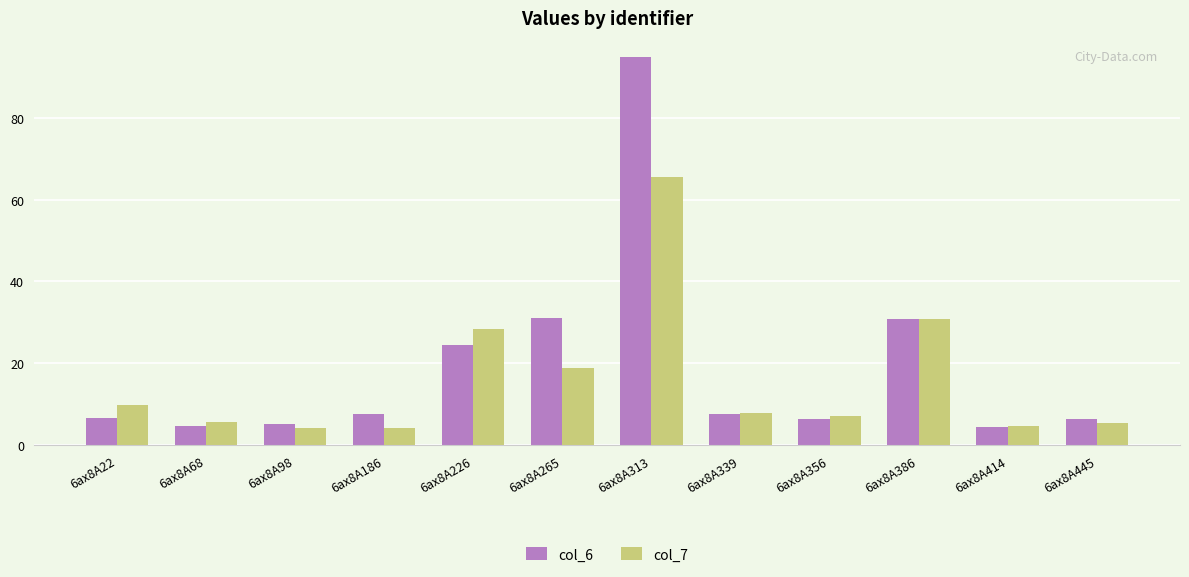

Which series has the largest range (max minus min)?

col_6